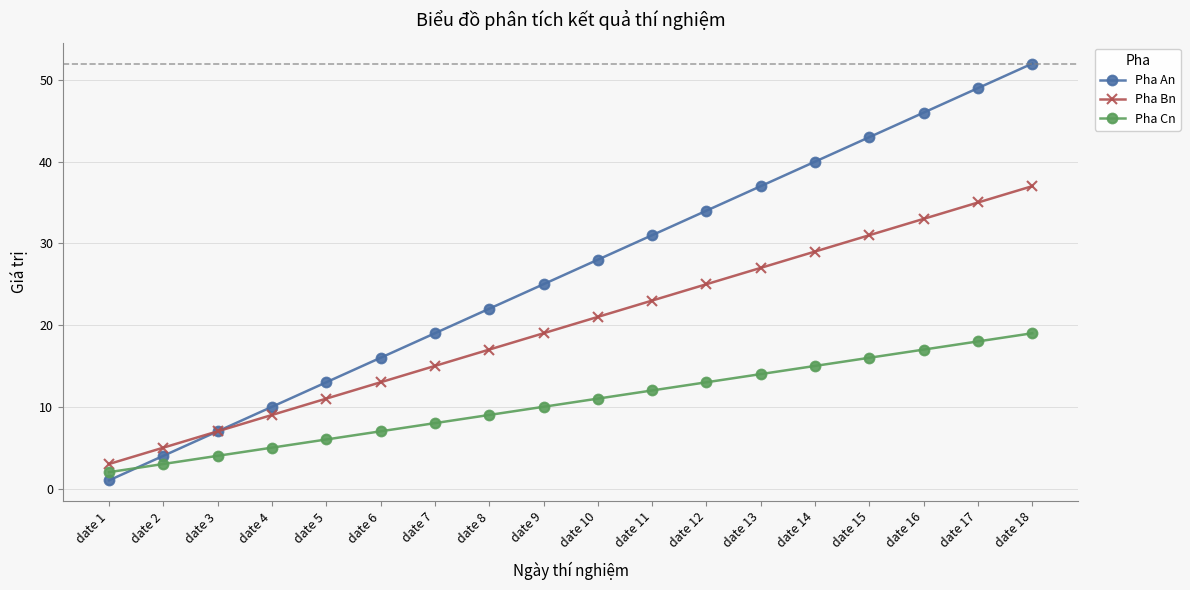

Reading left to right, list all the values displayed in this chart.

Pha An: 1	4	7	10	13	16	19	22	25	28	31	34	37	40	43	46	49	52
Pha Bn: 3	5	7	9	11	13	15	17	19	21	23	25	27	29	31	33	35	37
Pha Cn: 2	3	4	5	6	7	8	9	10	11	12	13	14	15	16	17	18	19